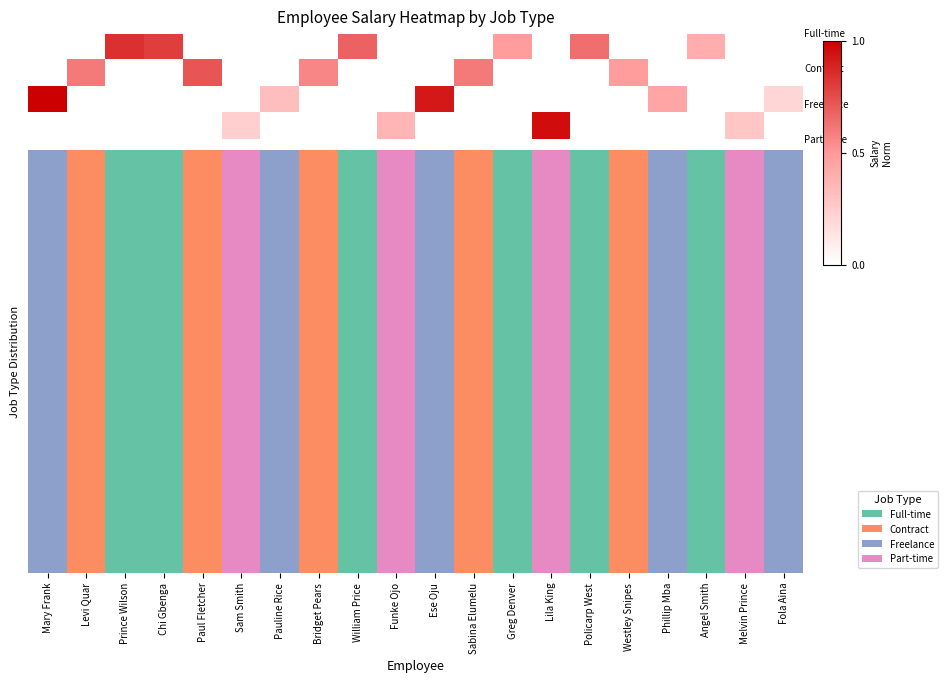

How many data points does each series have?

20